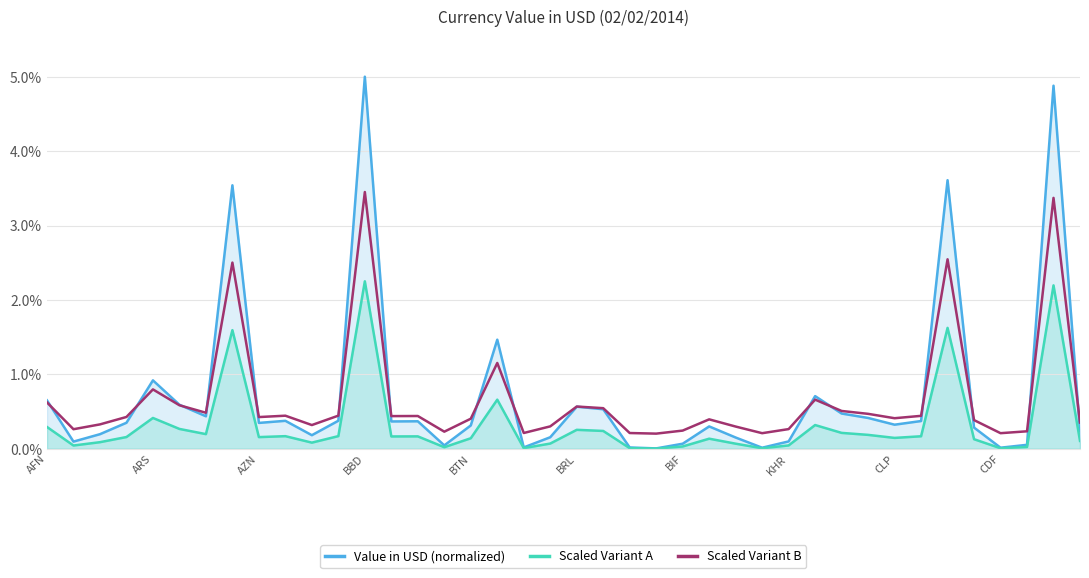

The value of Scaled Variant A at 15 is 0.0. True or false?

False